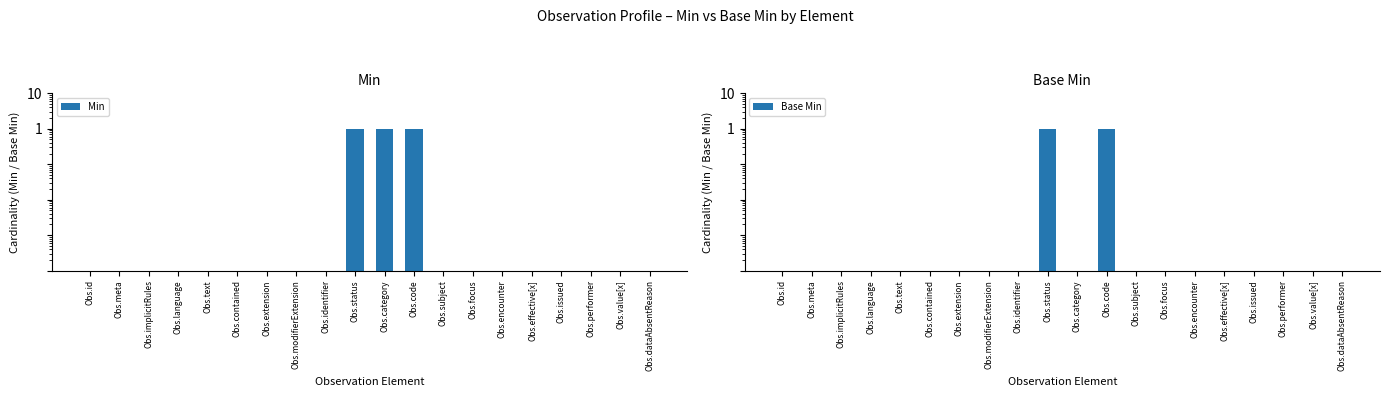

What is the sum of all Base Min values?

2.0